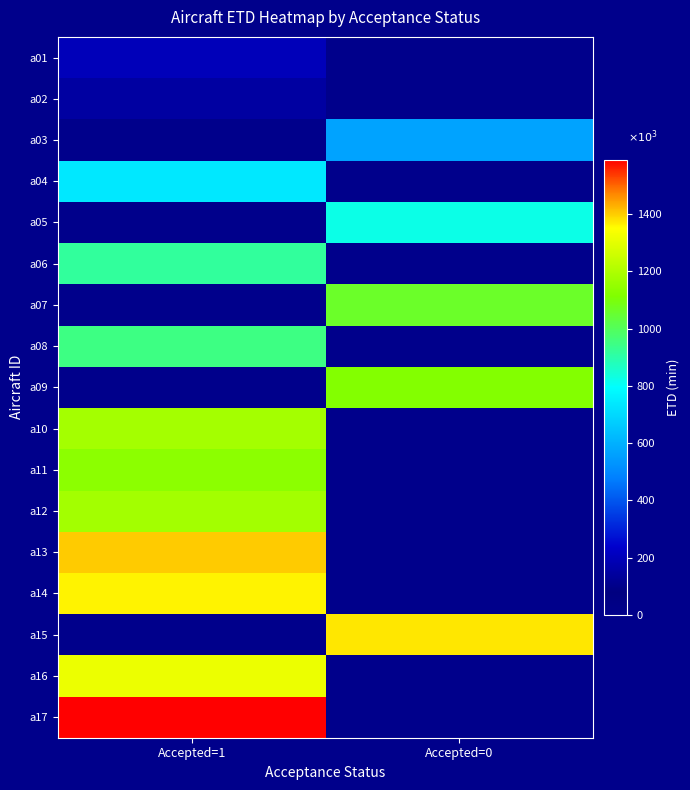

Which series has the largest total across all categories?

a17